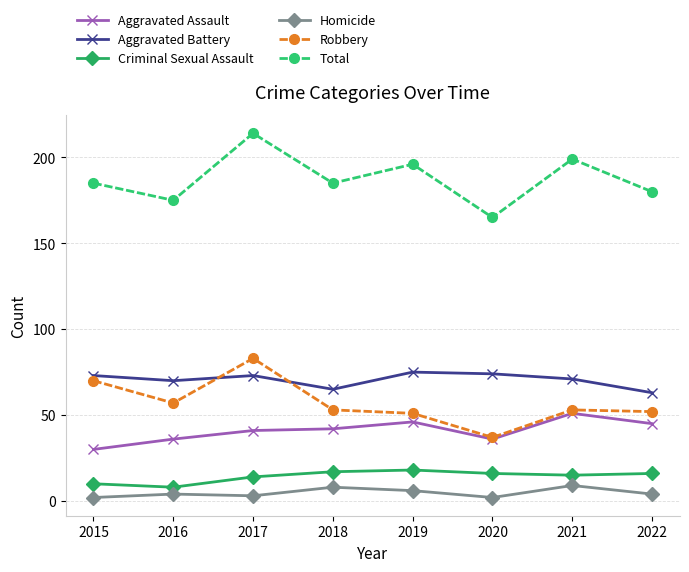

Which series has the widest spread of values?

Total